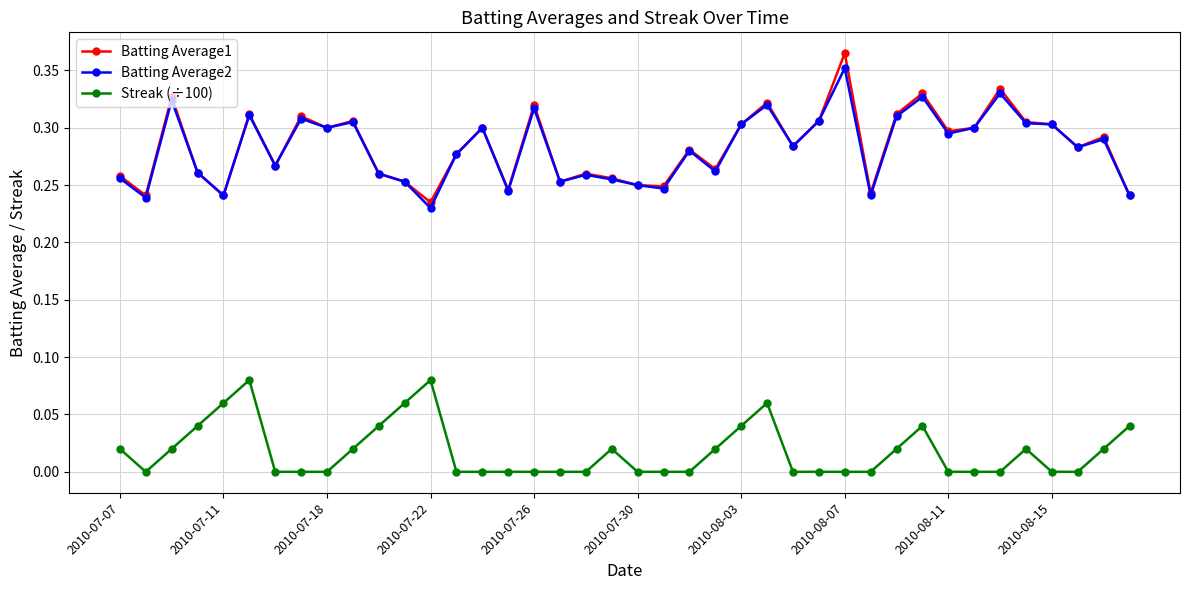

True or false: Batting Average2 and Streak (÷100) cross at least once.

False